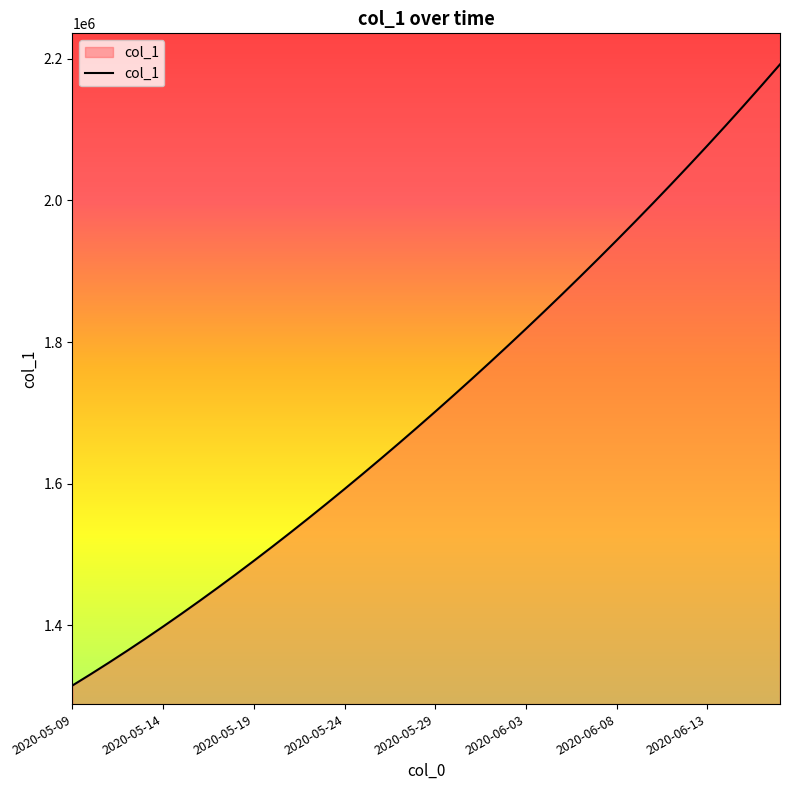

What is the maximum value shown in the chart?

2192182.0